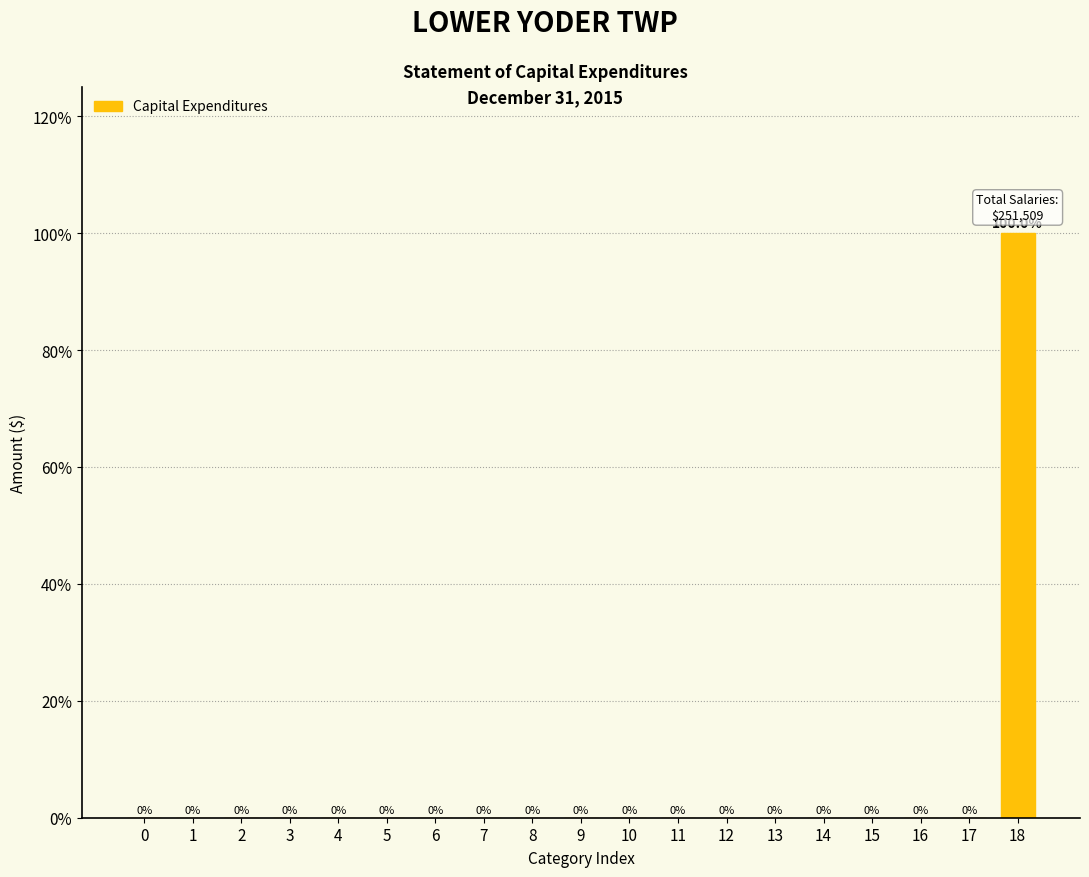

Reading right to left, what are all the values shown in this chart?

18=100	17=0	16=0	15=0	14=0	13=0	12=0	11=0	10=0	9=0	8=0	7=0	6=0	5=0	4=0	3=0	2=0	1=0	0=0